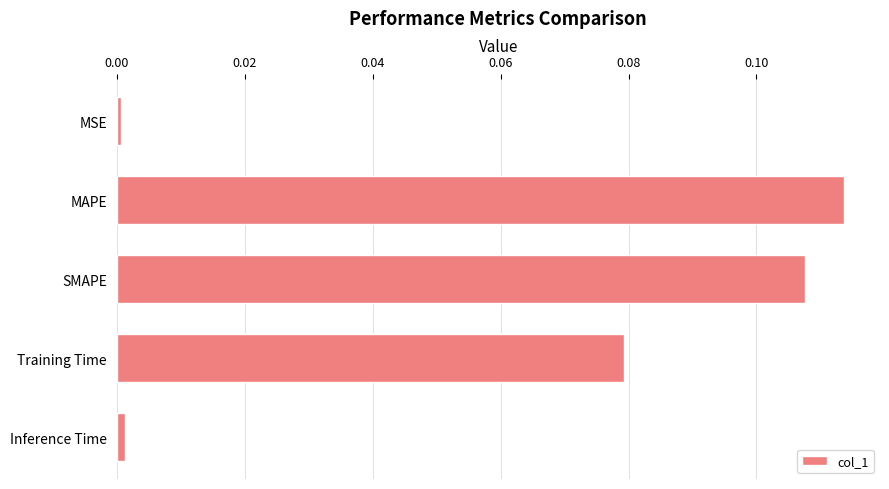

Which has a higher value, Inference Time or MAPE?

MAPE